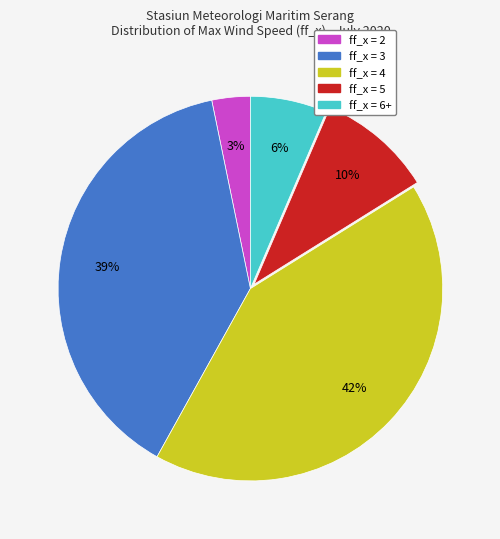

Is there any slice that represents more than half of the pie?

No